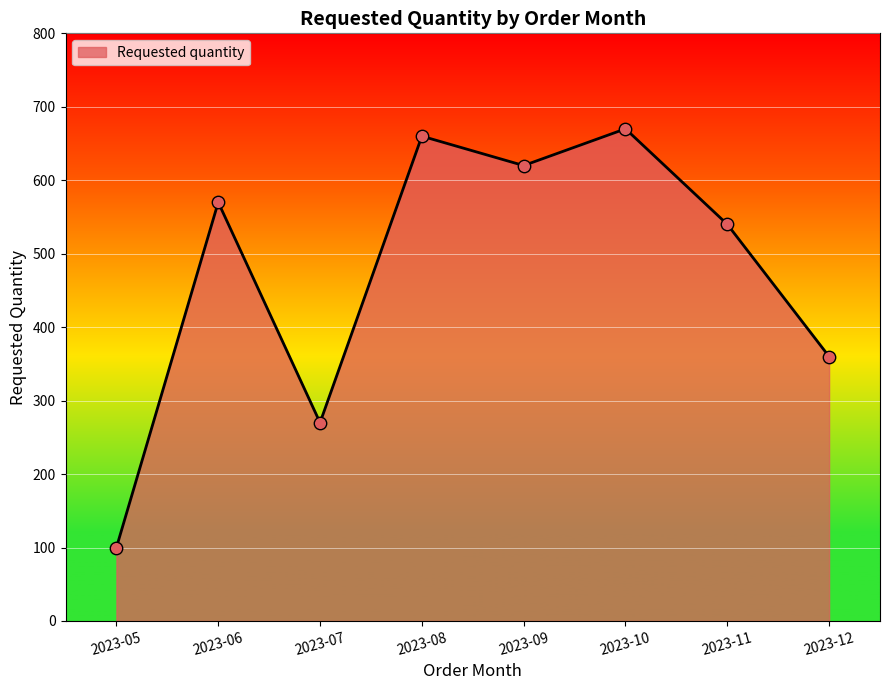

Between 2023-05 and 2023-09, which is larger?

2023-09